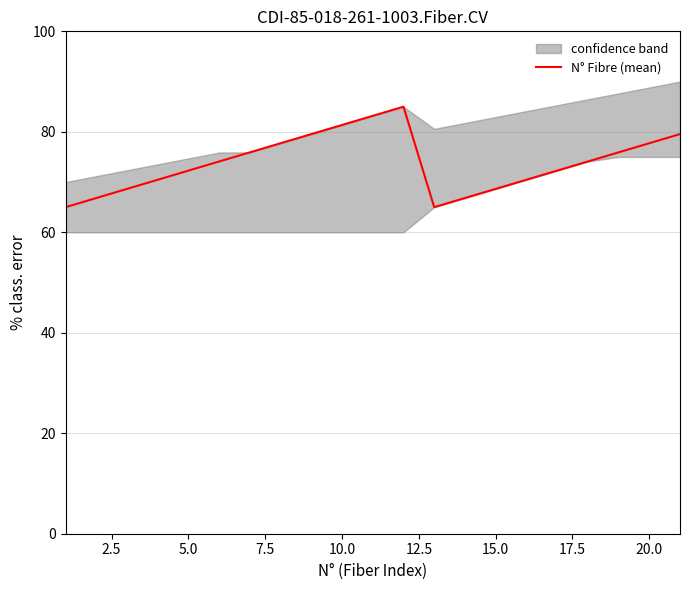

What is the maximum value for N° Fibre (mean)?

85.0